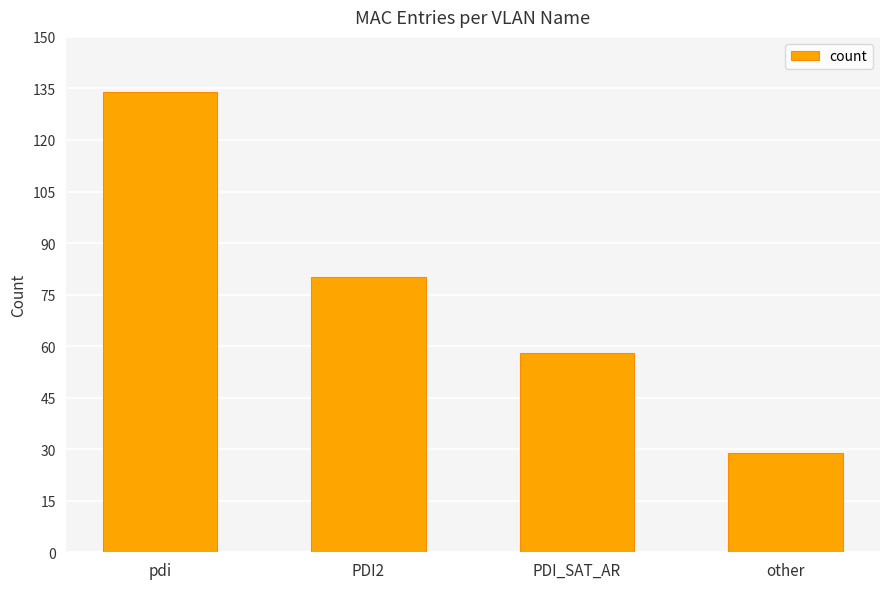

What is the value of the 1st bar from the left?

134